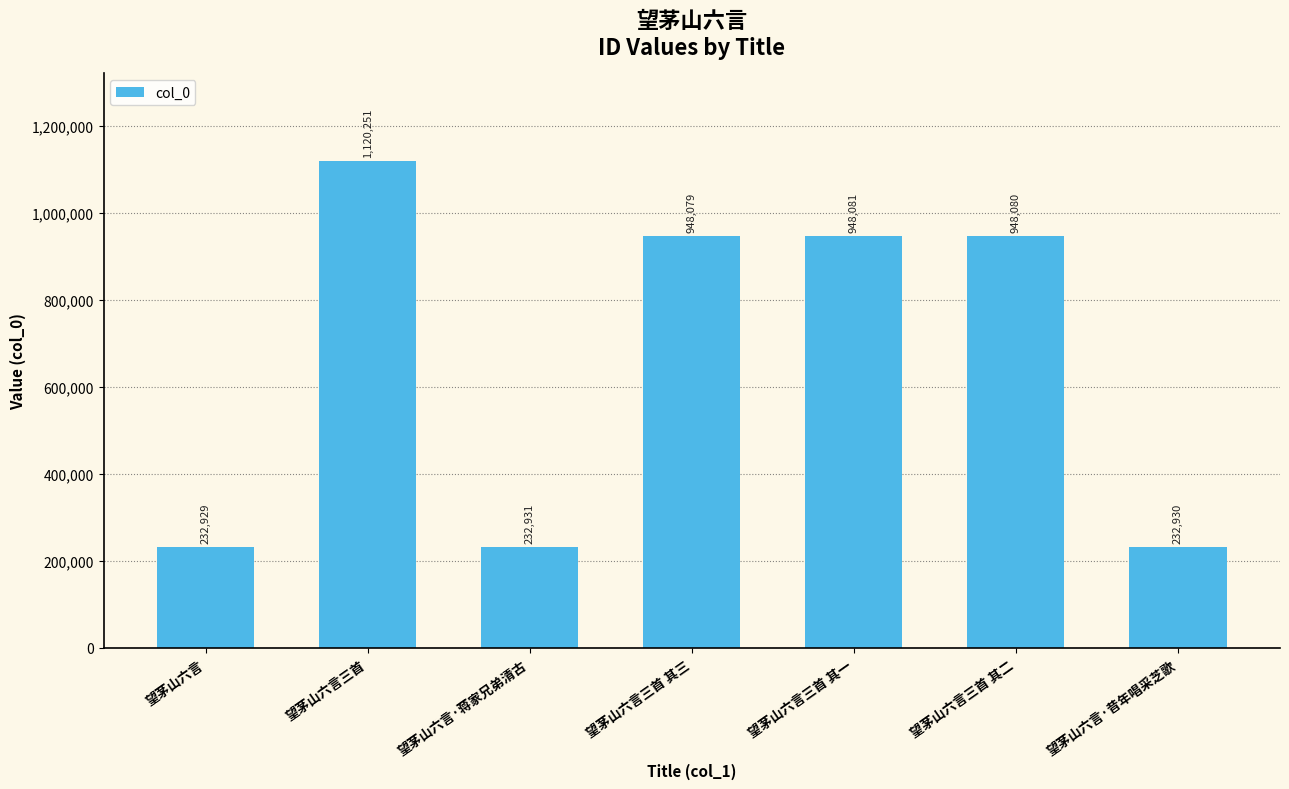

What is the change in value from 望茅山六言·蒋家兄弟清古 to 望茅山六言三首 其一?

+715150